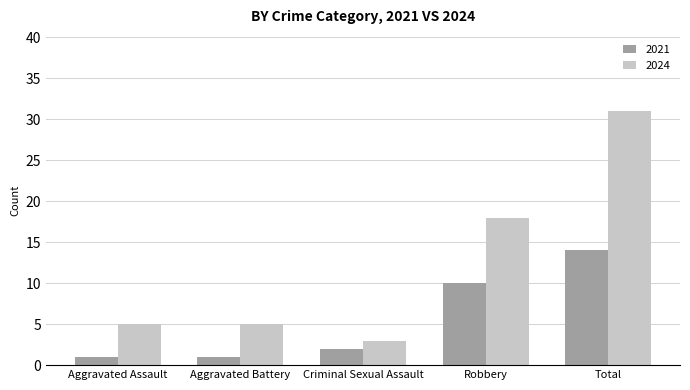

What is the difference between the 2021 values at Aggravated Assault and Criminal Sexual Assault?

1